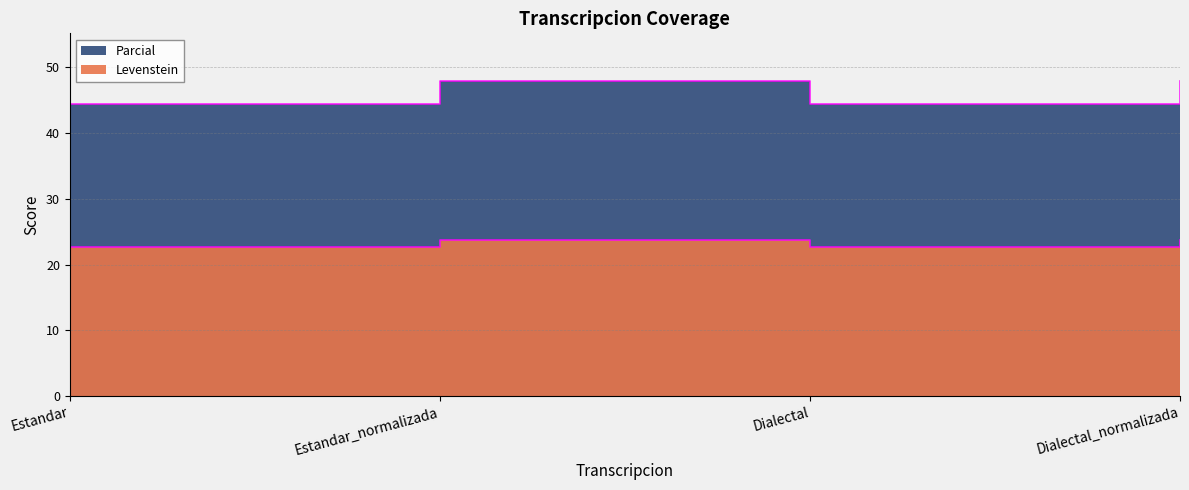

Where does the Parcial series first go above 23?

Estandar_normalizada